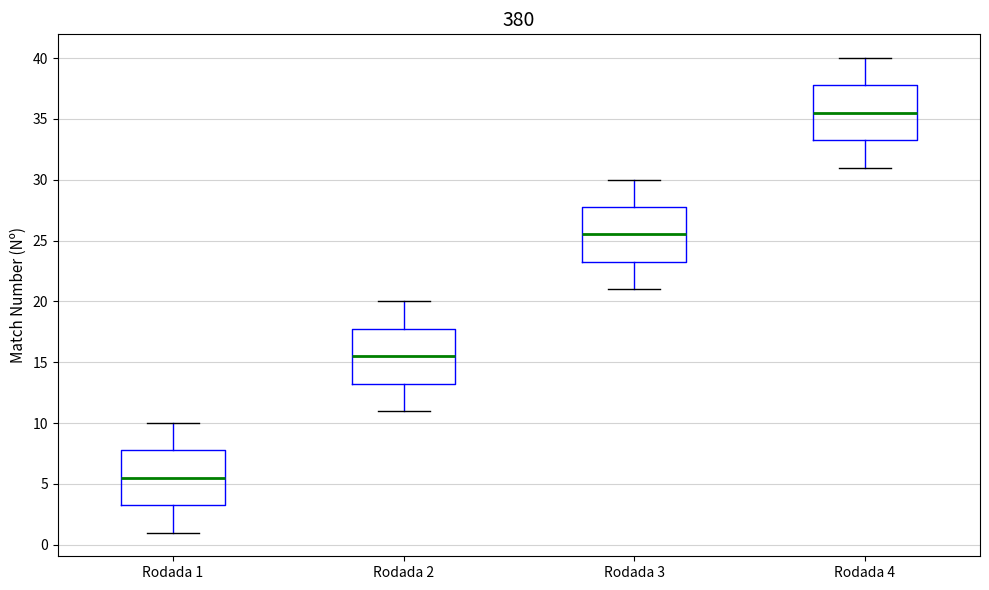

Reading left to right, transcribe this box plot: for each box, give where its median line is, the range the box spans, and where its two whiskers end, as read against the y-axis. The values are not printed on the chart, so give them approximately, as read against the axis.

Rodada 1: median 5.5, box 3.5 to 8.0, whiskers 1.0 to 10.0
Rodada 2: median 15.5, box 13.5 to 18.0, whiskers 11.0 to 20.0
Rodada 3: median 25.5, box 23.5 to 28.0, whiskers 21.0 to 30.0
Rodada 4: median 35.5, box 33.5 to 38.0, whiskers 31.0 to 40.0